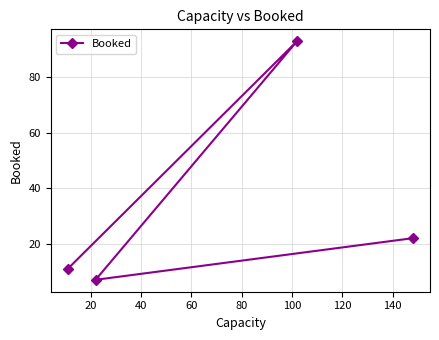

What is the maximum value shown in the chart?

93